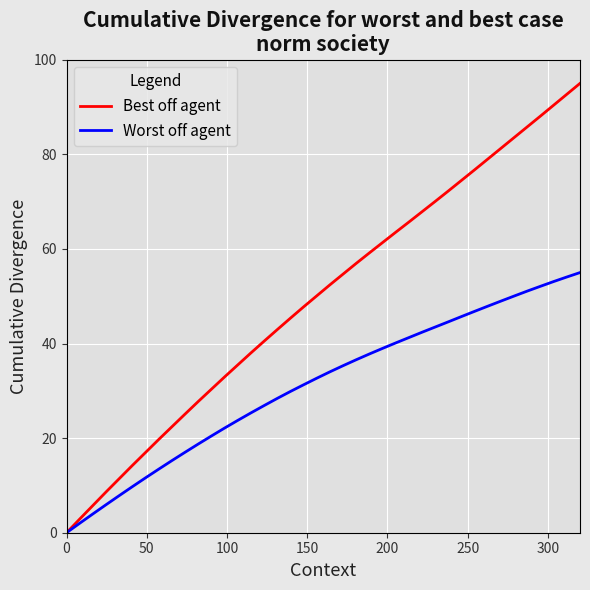

Which series has the largest total across all categories?

Best off agent